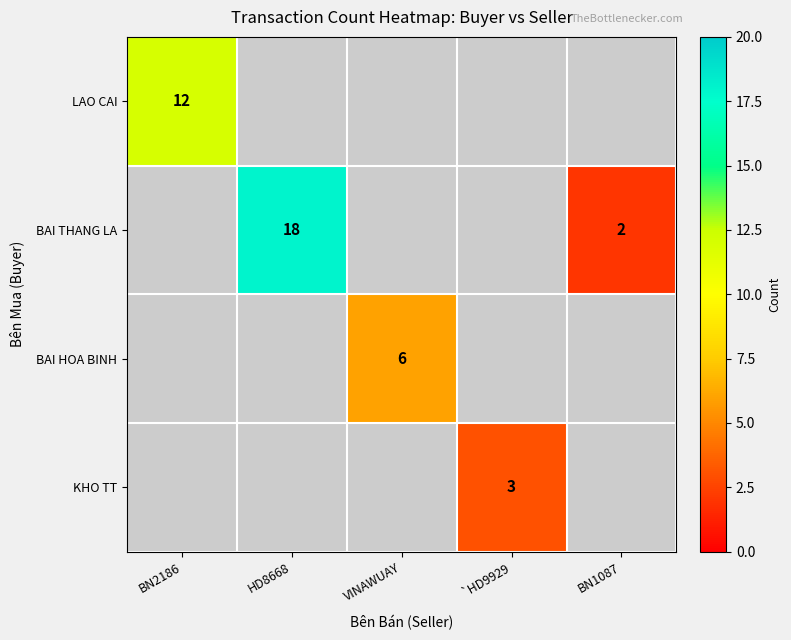

How many data points does each series have?

5